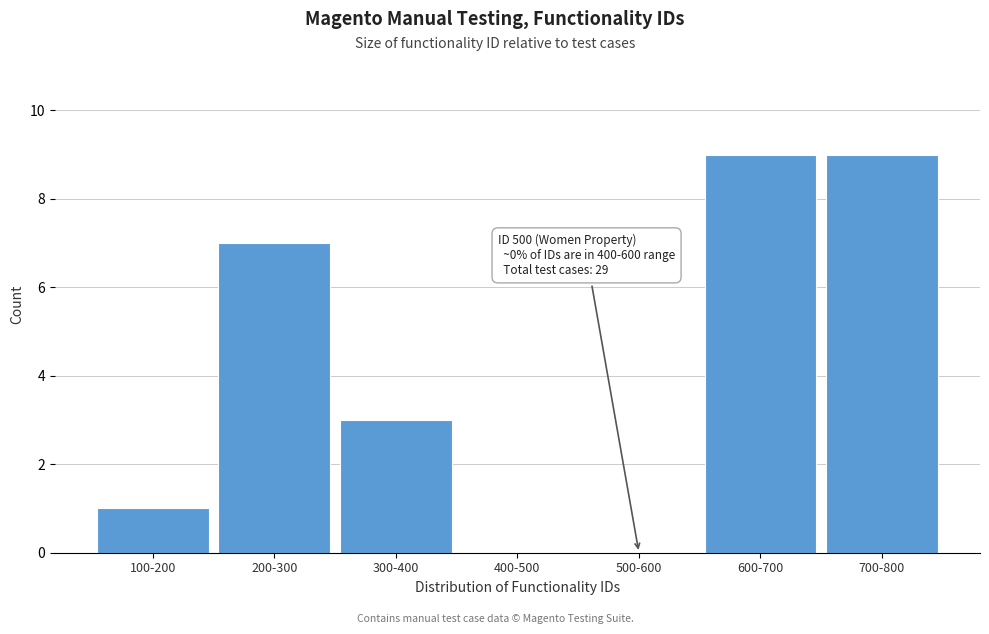

Reading right to left, what are all the values shown in this chart?

700-800=9	600-700=9	500-600=0	400-500=0	300-400=3	200-300=7	100-200=1